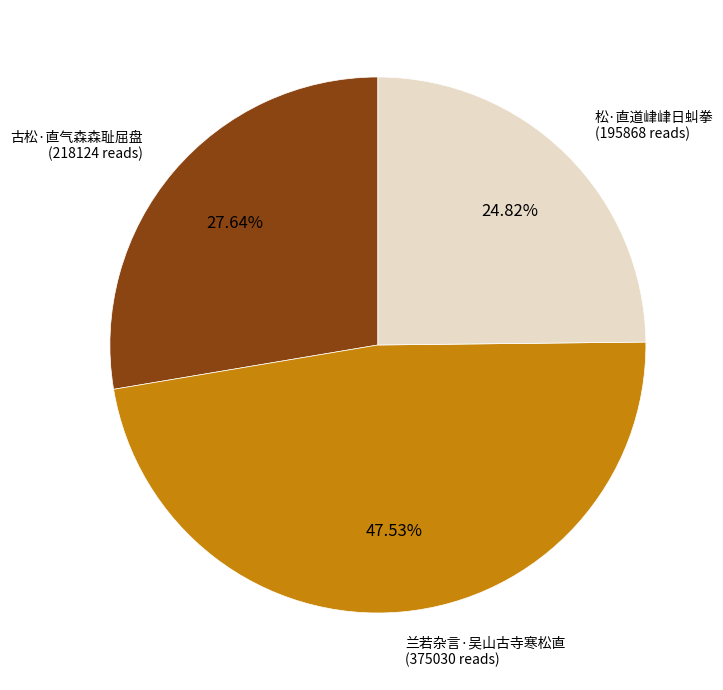

Is there a majority slice in this chart?

No